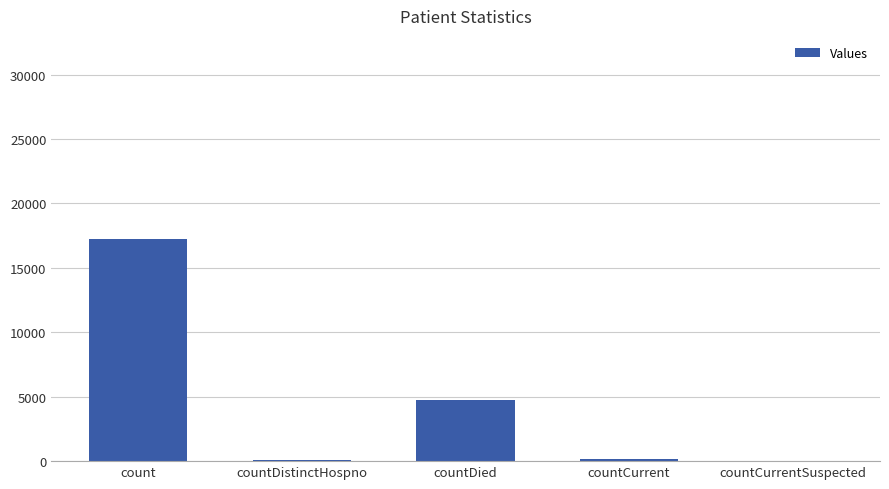

What is the change in value from countCurrent to countCurrentSuspected?

-176